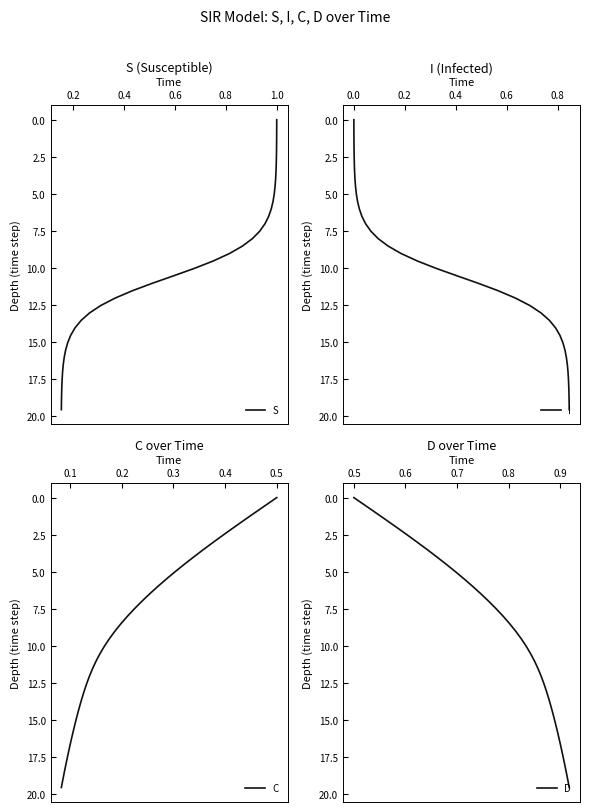

Is it true that I equals 15.7 at 21?

False